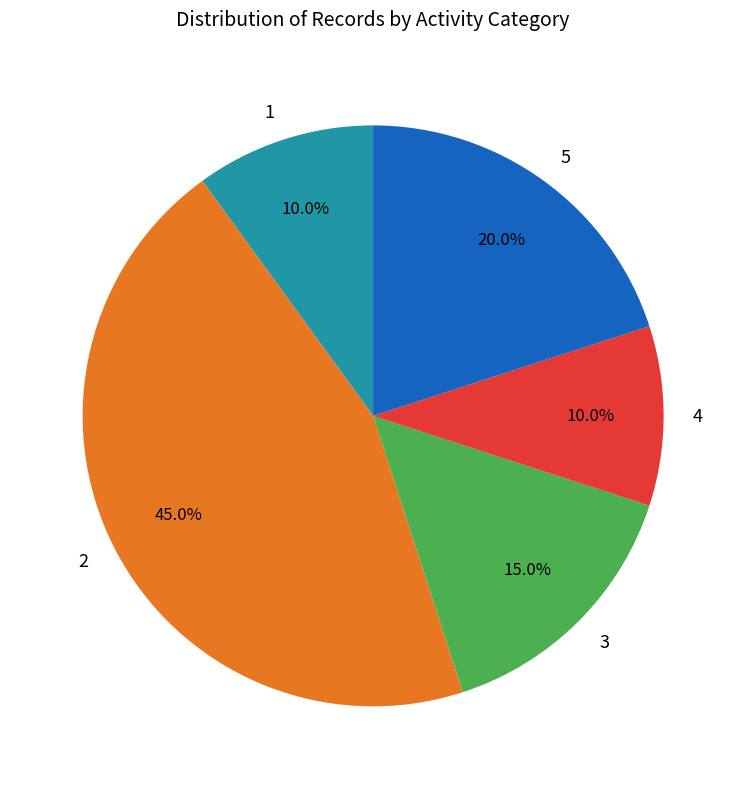

To the nearest percent, what percentage of the pie is 3?

15%